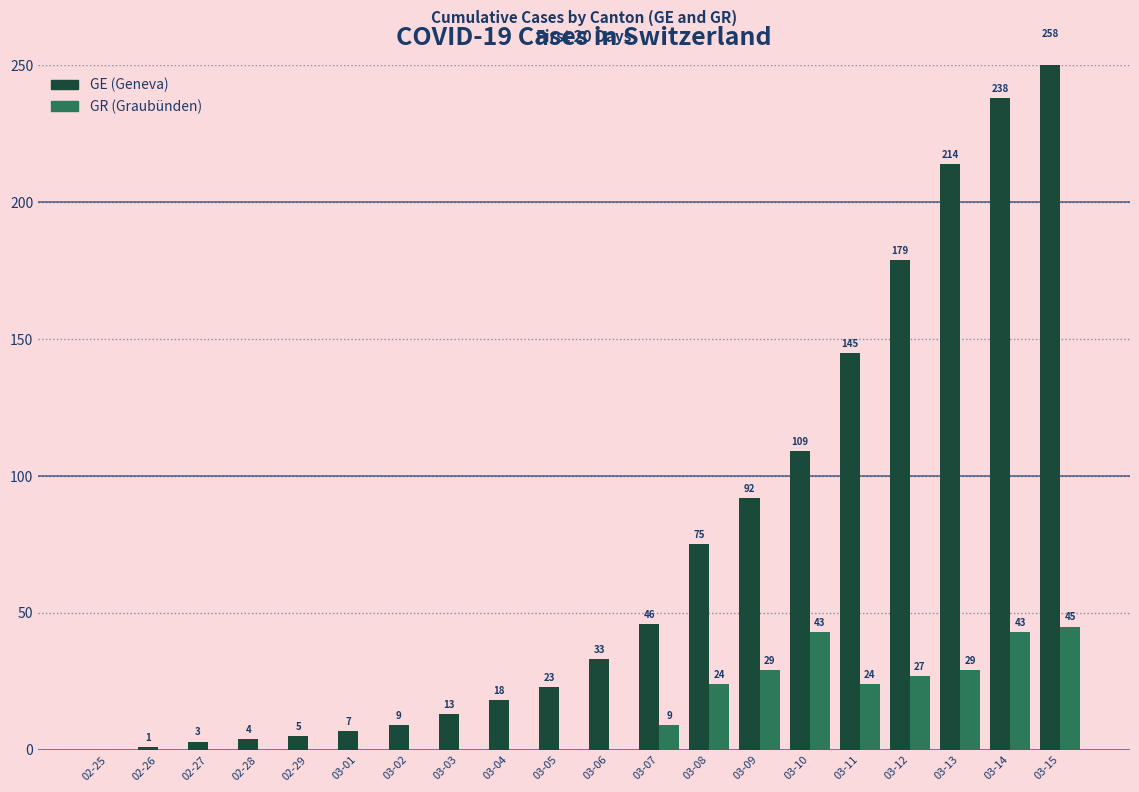

What is the sum of all GR values?

273